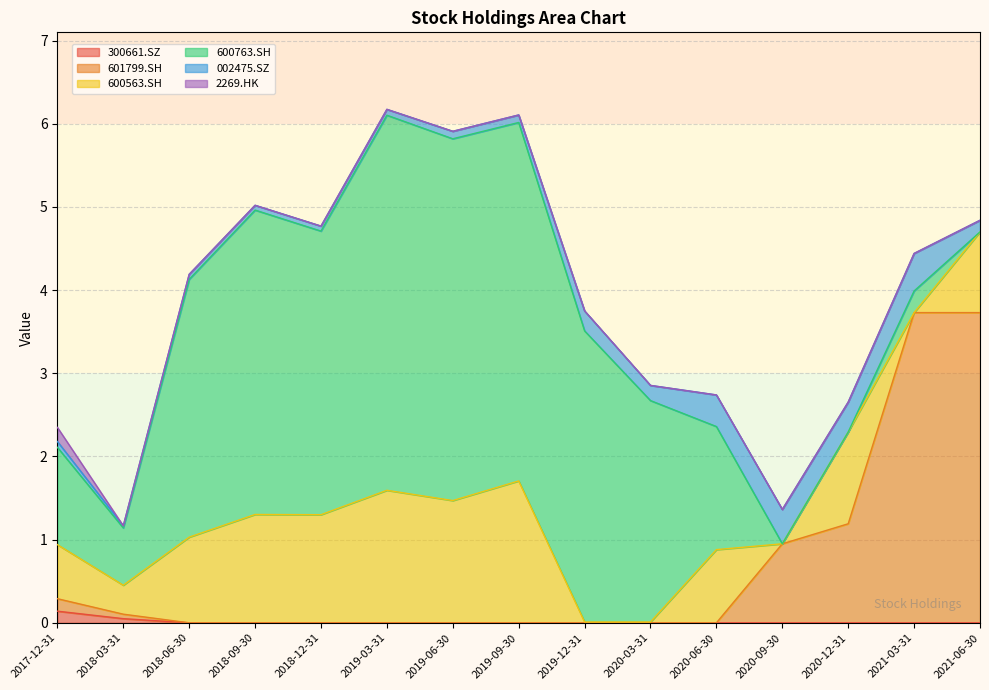

What is the sum of all 2269.HK values?

0.2